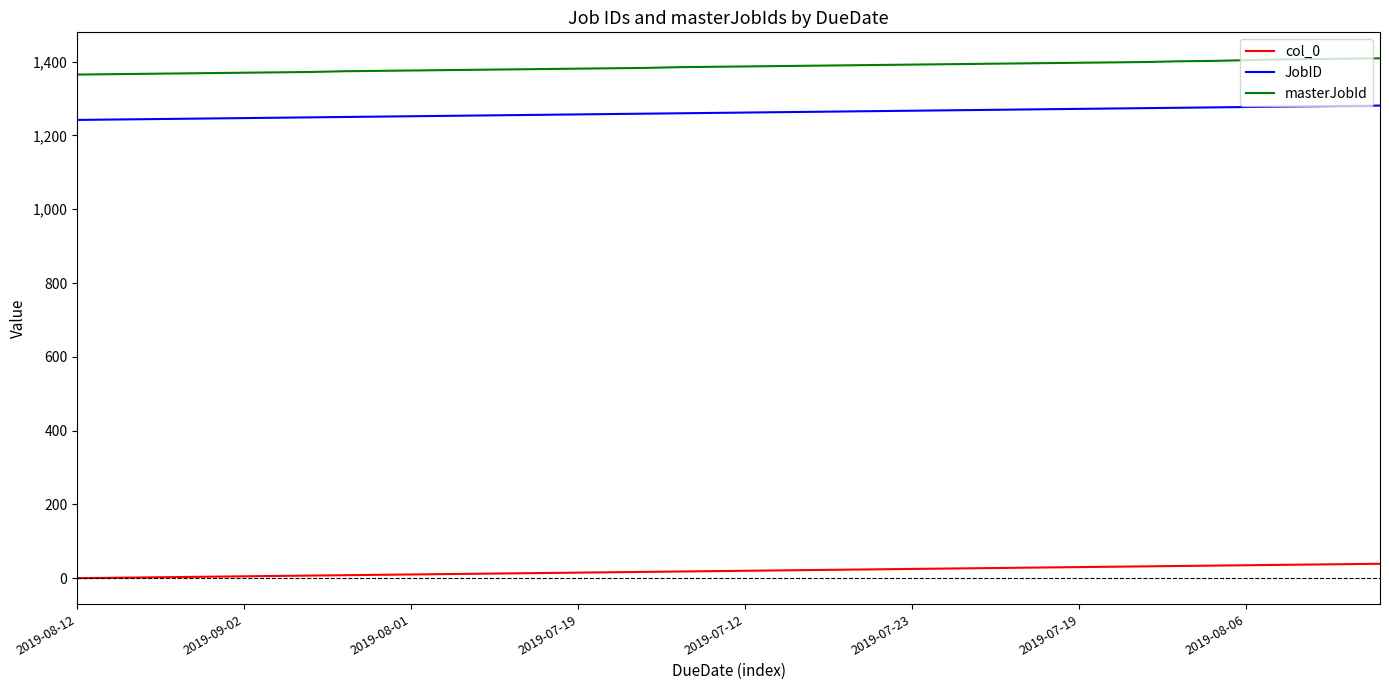

What is the highest value of the masterJobId series?

1409